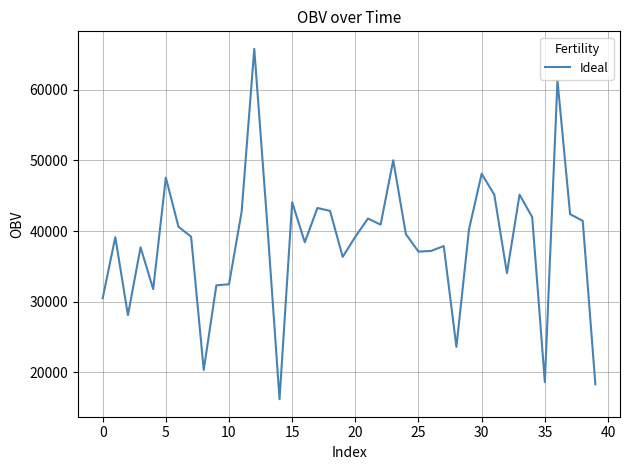

What is the difference between the maximum and minimum values?

49580.3